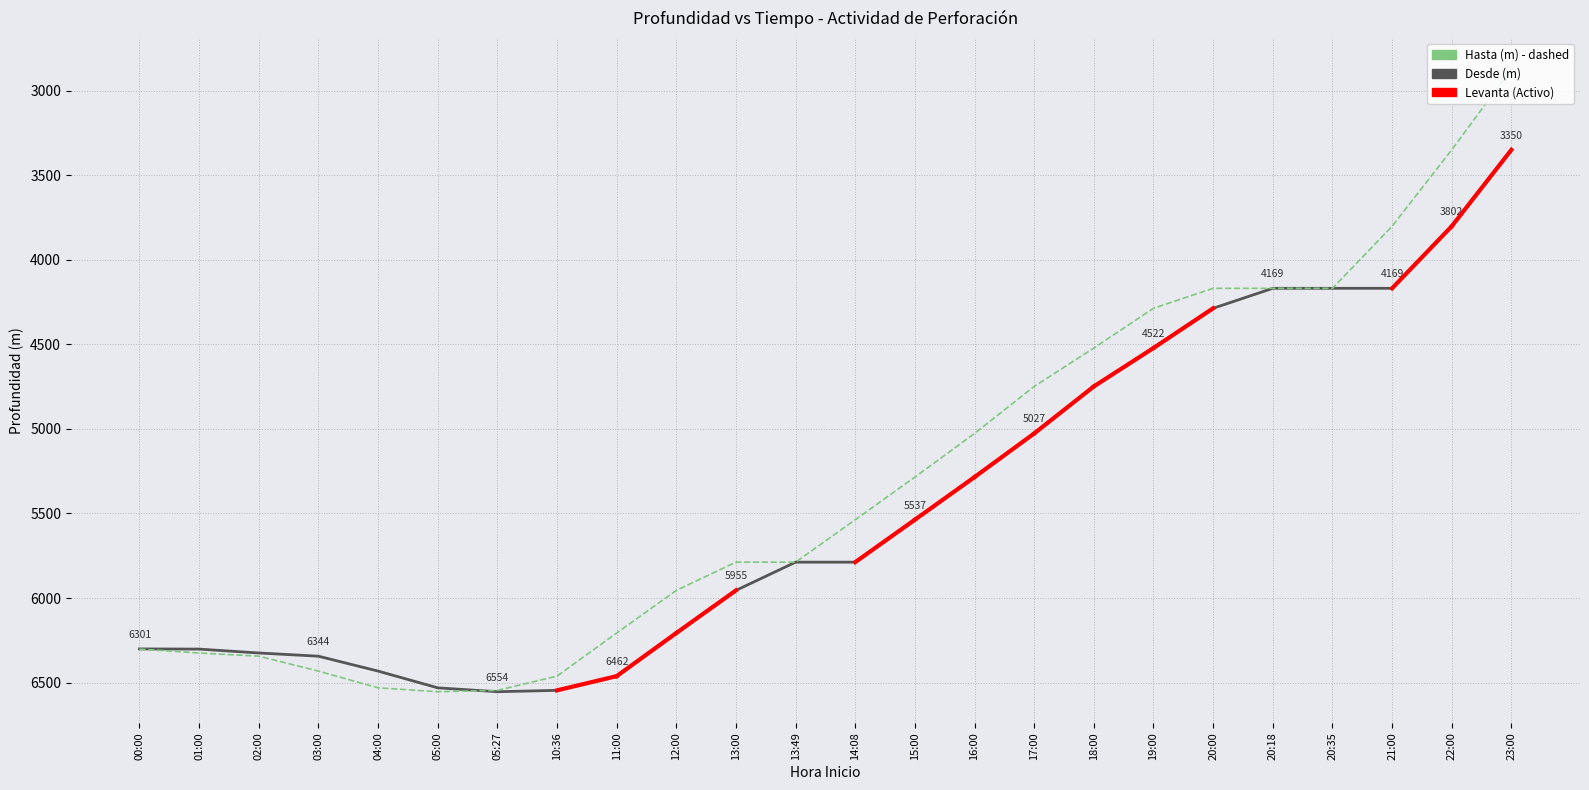

True or false: desde has a value of 4749 at 18:00.

True